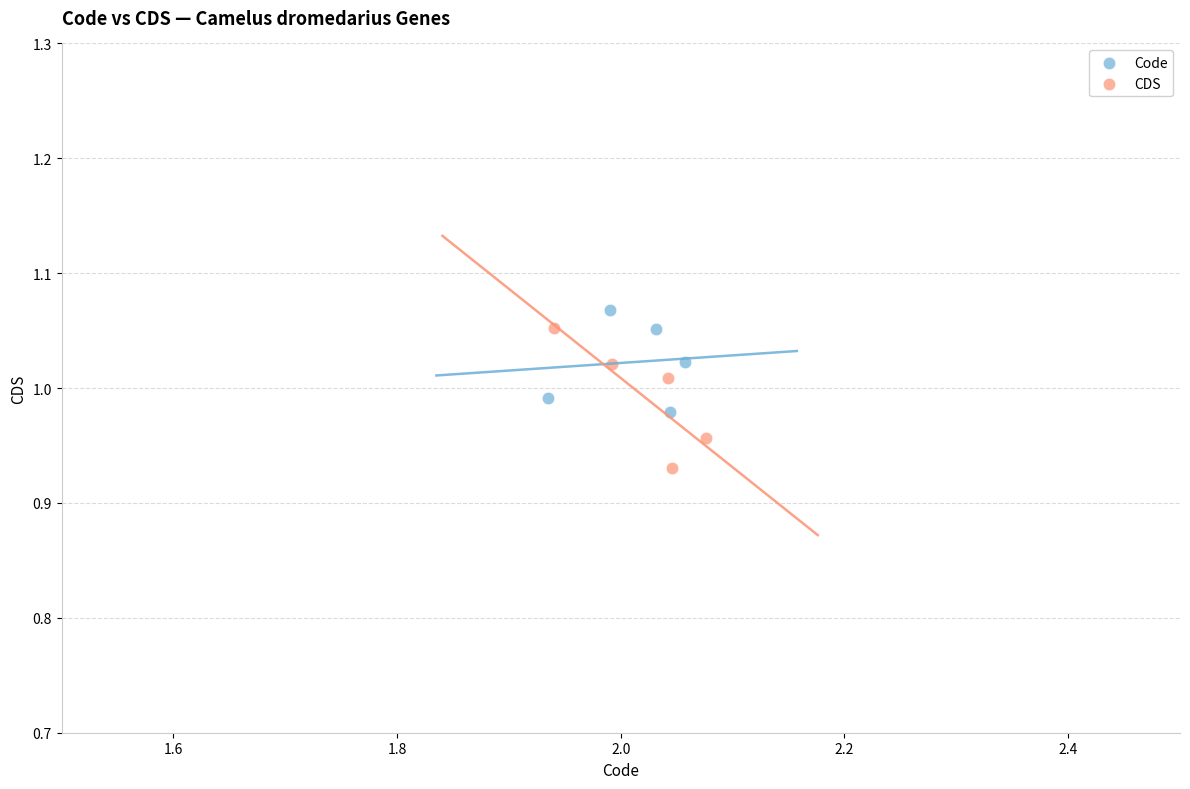

Which series has the widest spread of Y values?

CDS